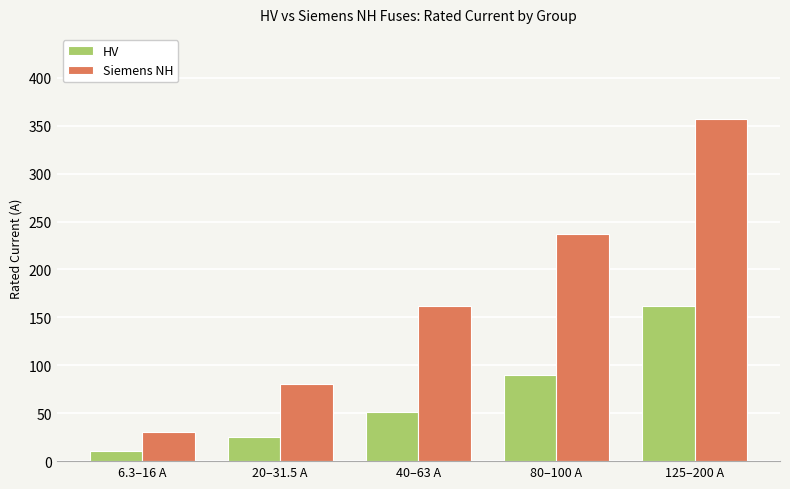

What is the label of the 3rd bar from the right?

40–63 A